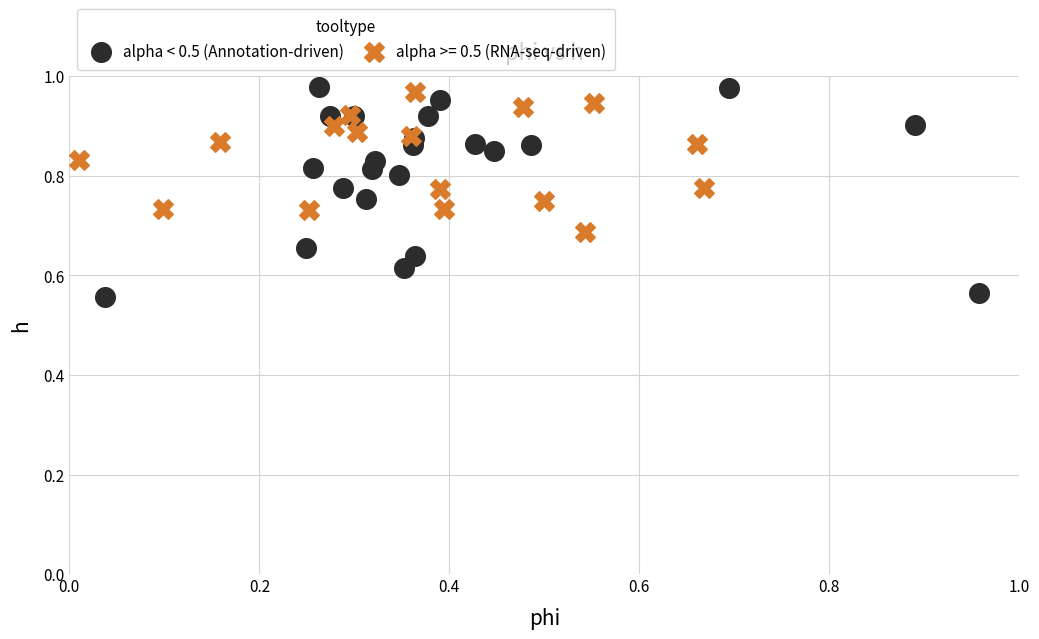

Which series contains the lowest Y value?

alpha < 0.5 (Annotation-driven)